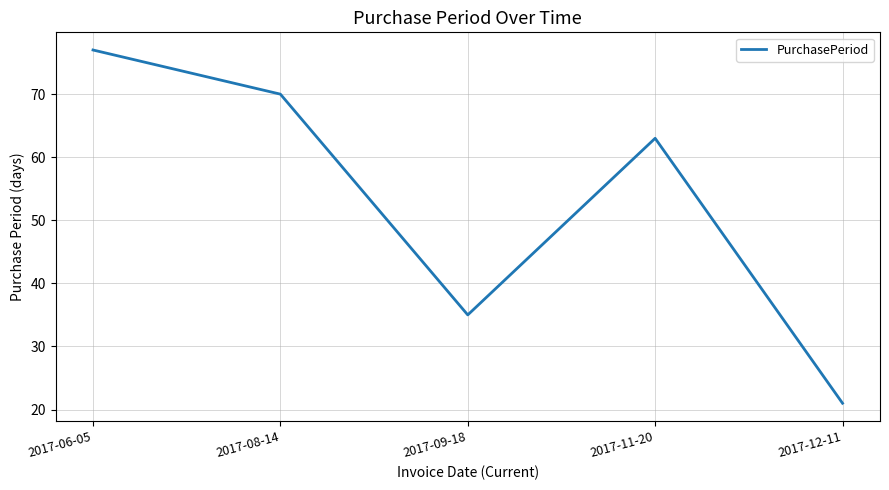

How many interior local valleys (lower than both neighbors) does the data have?

1